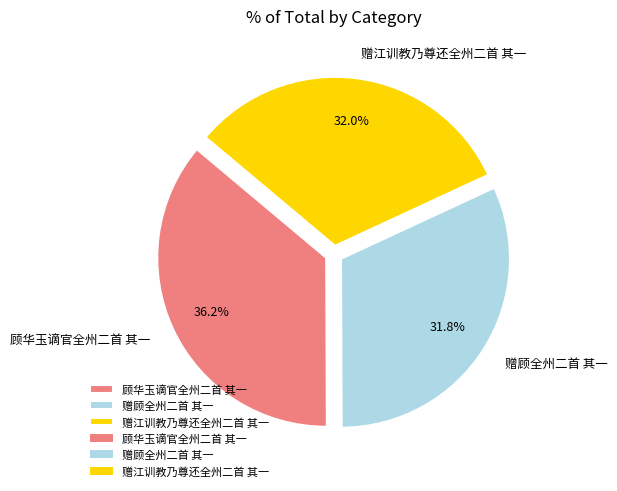

What is the ratio of the value at 赠江训教乃尊还全州二首 其一 to the value at 赠顾全州二首 其一?

1.0